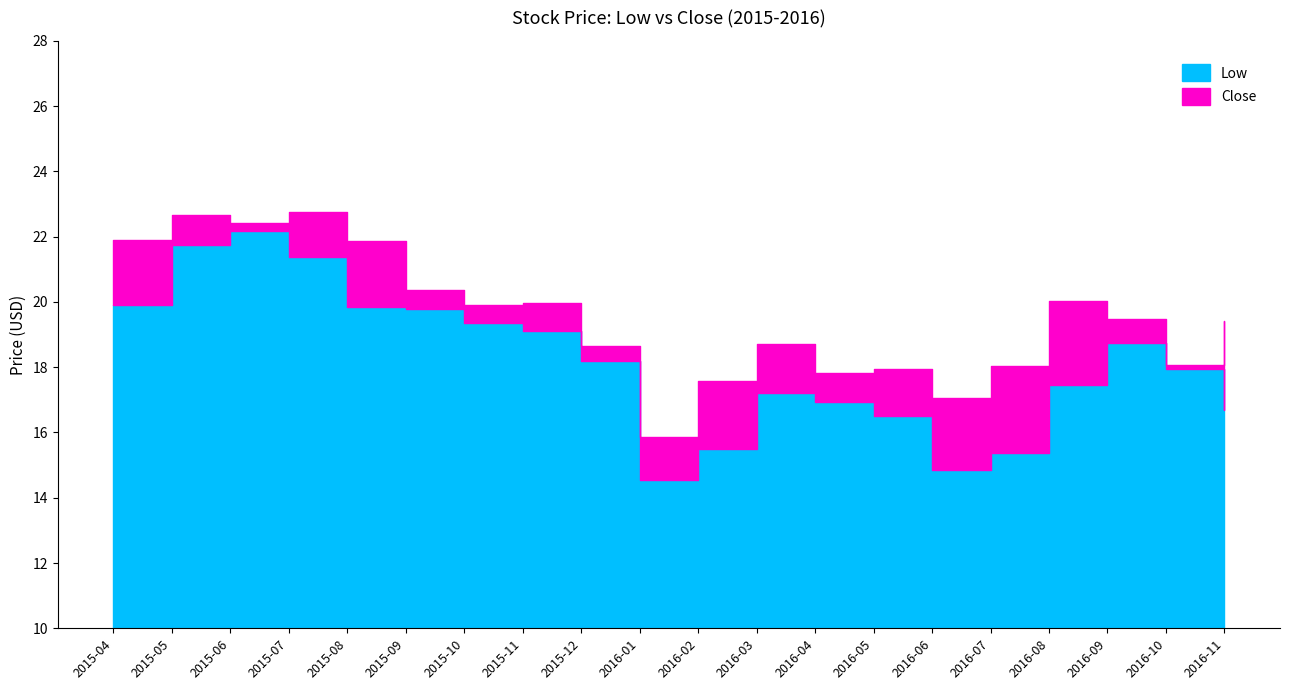

Count the number of data series in this chart.

2